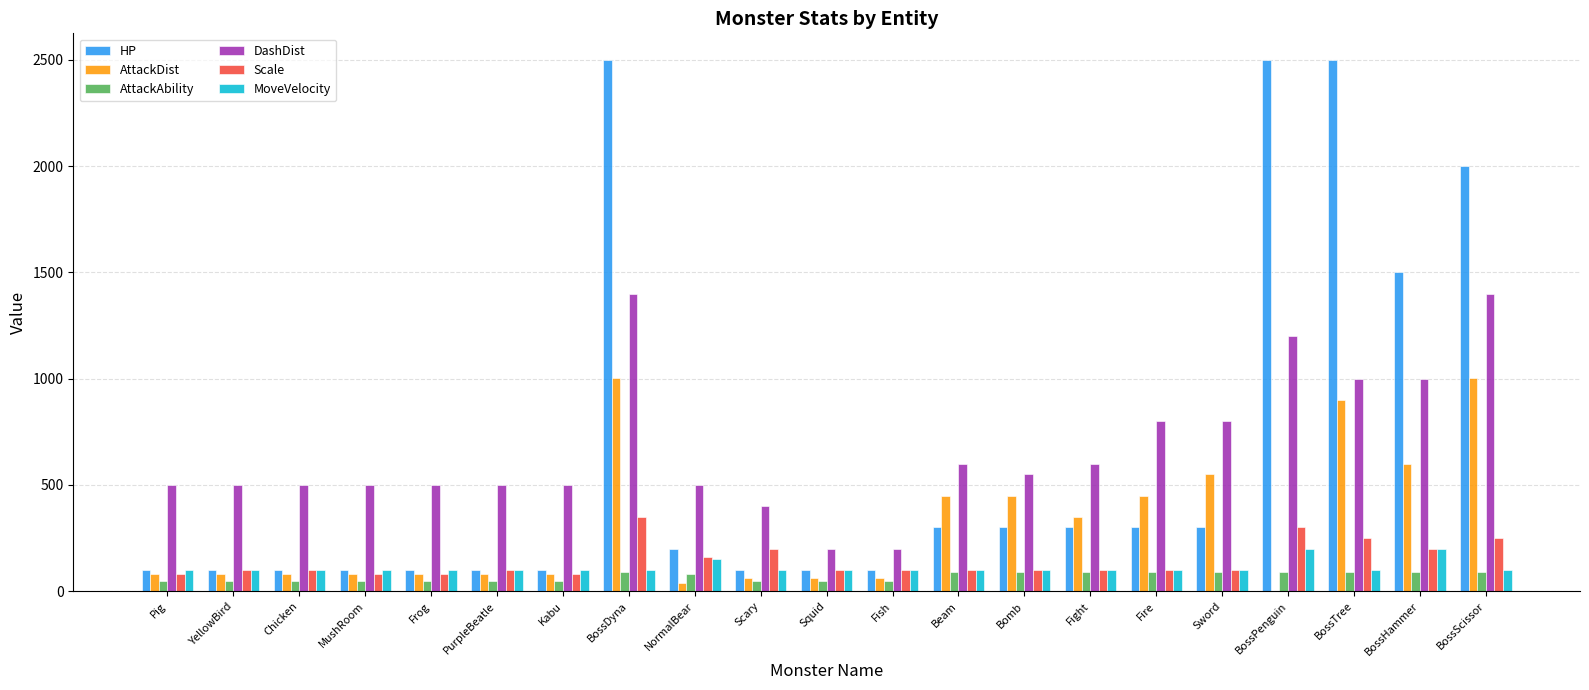

Count the number of categories in the chart.

21